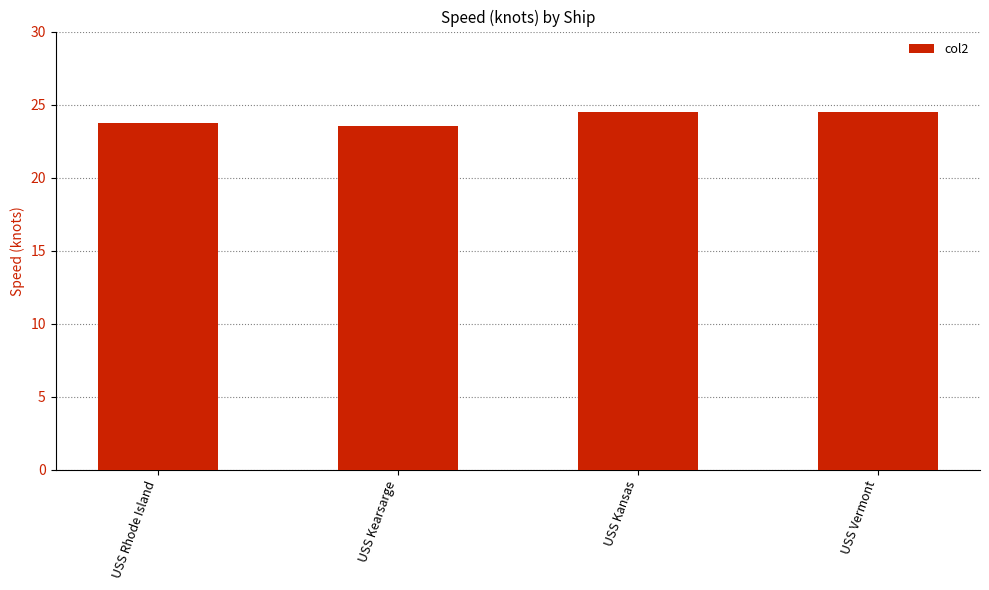

What is the label of the 2nd bar from the right?

USS Kansas